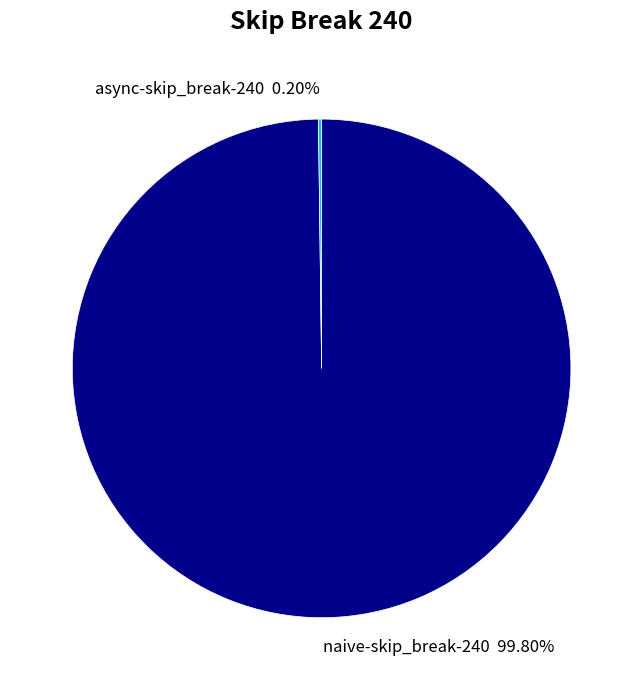

Which category has the biggest portion of the pie?

naive-skip_break-240